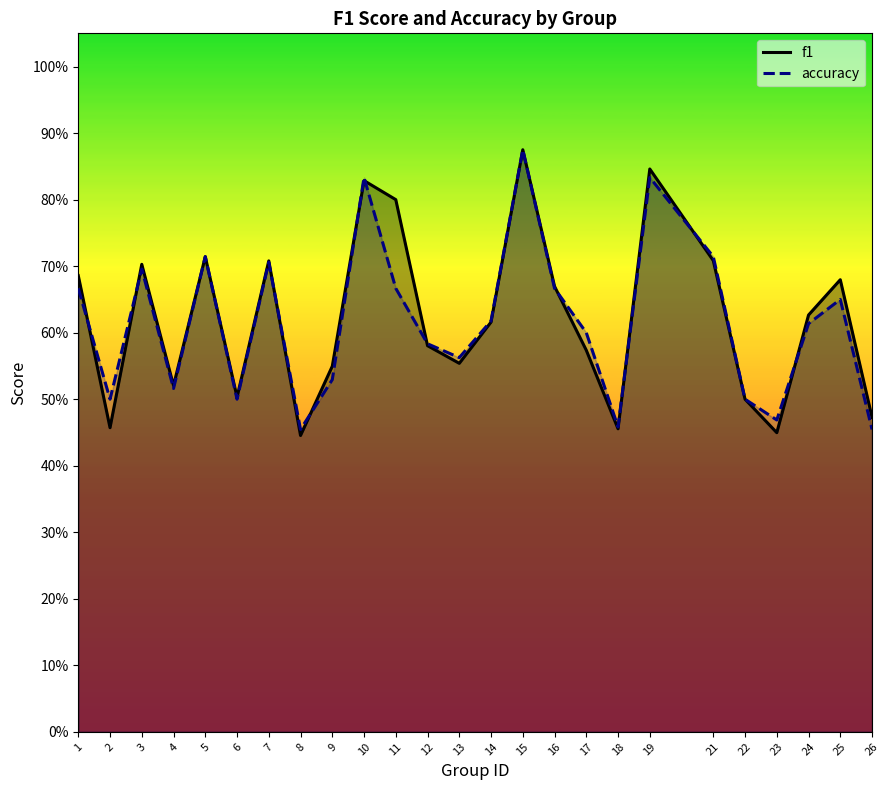

Which series has the largest total across all categories?

f1